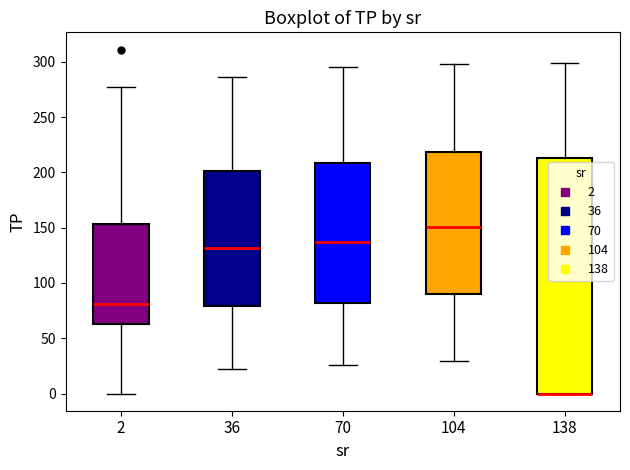

Comparing the boxes themselves (not the whiskers), which one is the tallest?

138